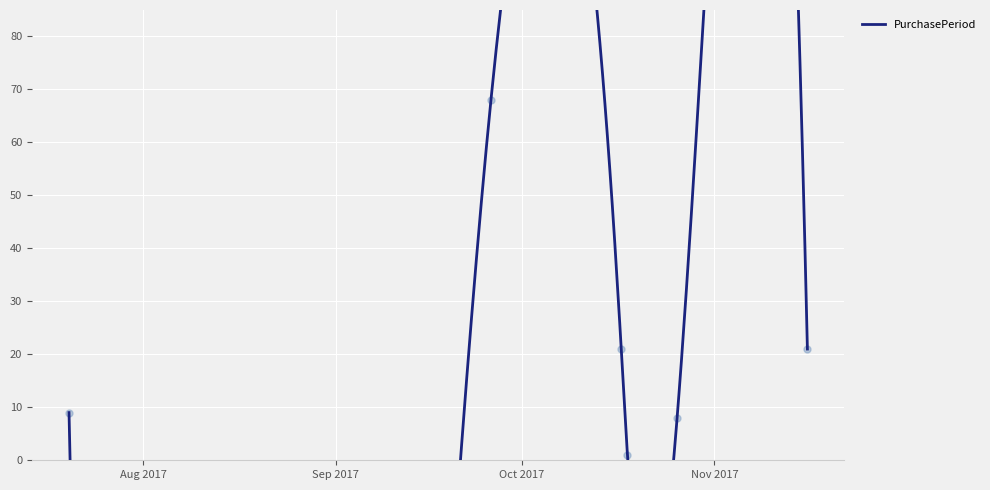

What is the ratio of the value at 2017-07-20 to the value at 2017-11-16?

0.4